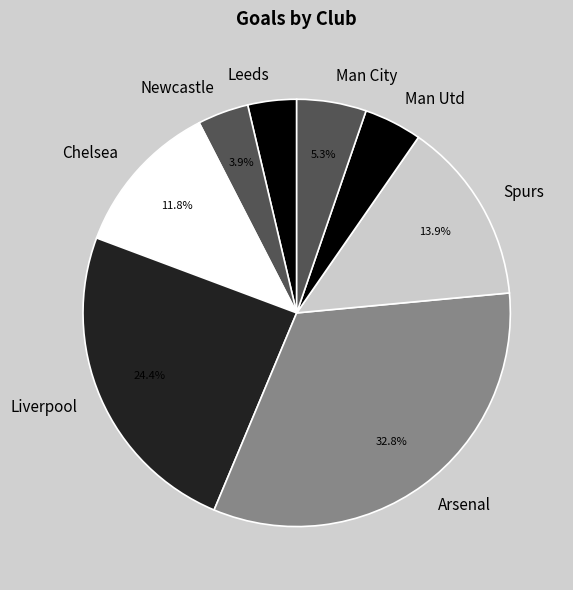

The Arsenal slice represents 1% of the pie. True or false?

False